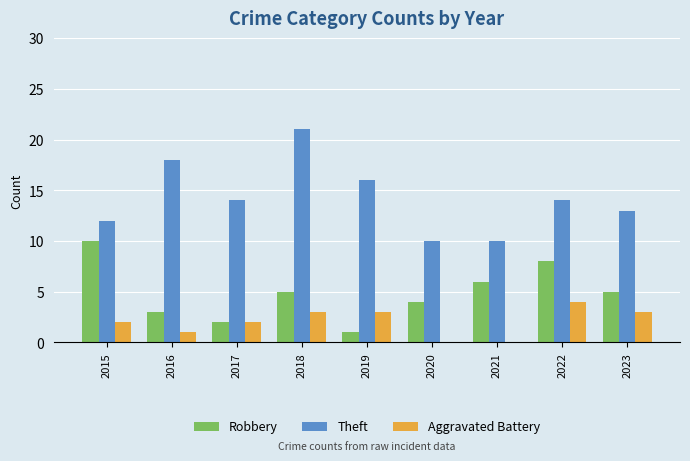

Between 2015 and 2018, which series saw the biggest shift?

Theft